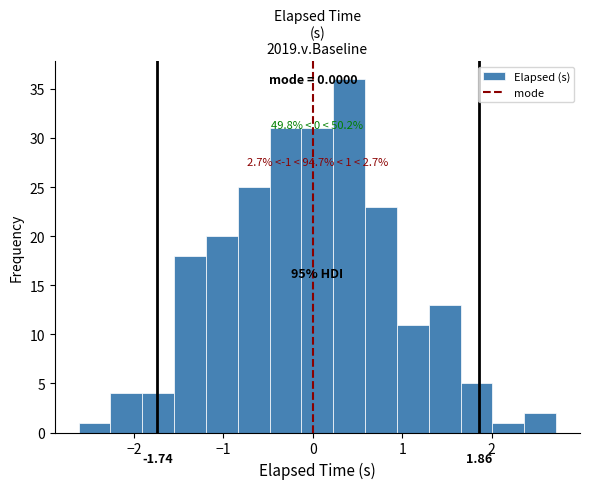

Read against the x-axis, roughly where is the centre of the tallest bar?

0.4